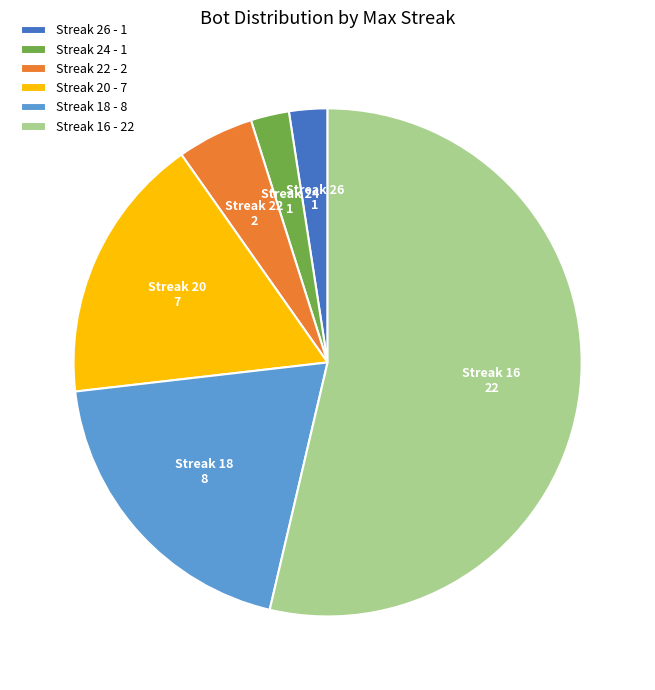

What is the largest slice in the pie chart?

Streak 16 - 22